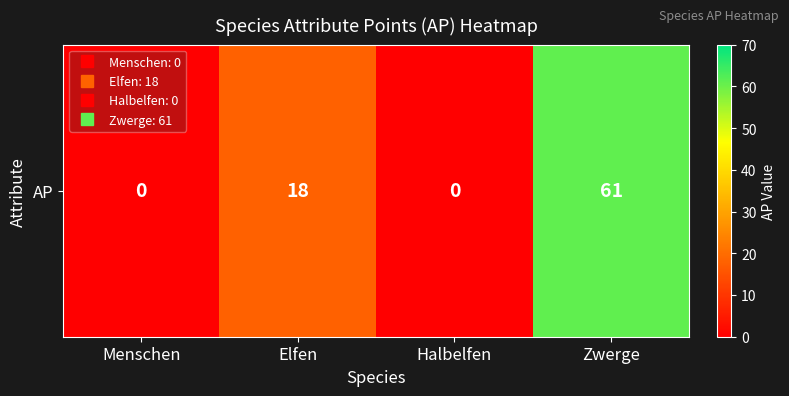

Which label corresponds to the smallest value in the chart?

Menschen